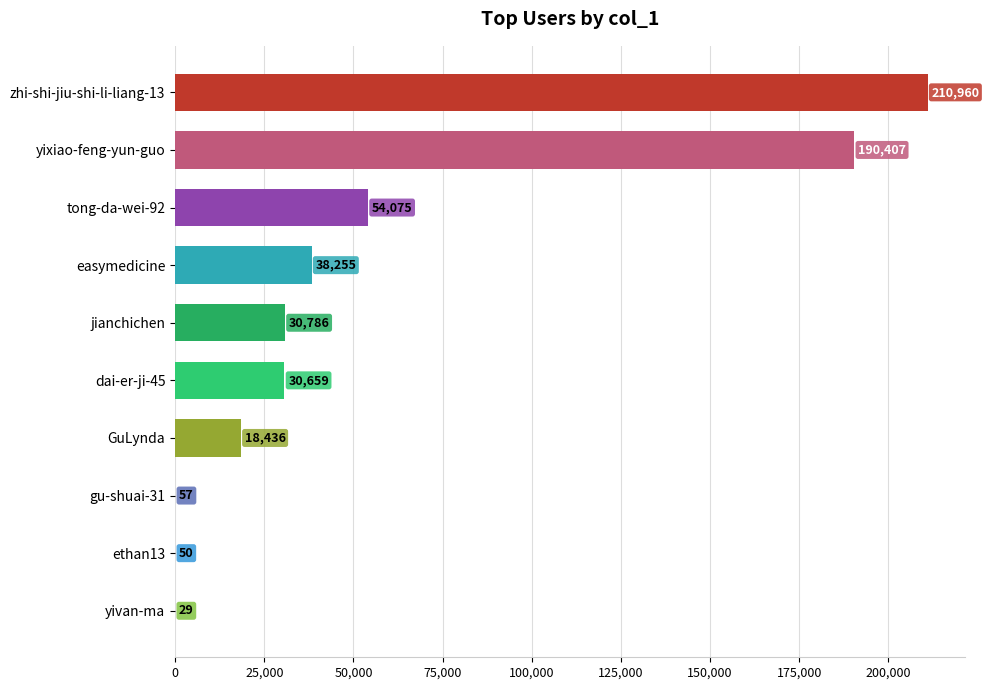

True or false: the data shows 30659 at dai-er-ji-45.

True